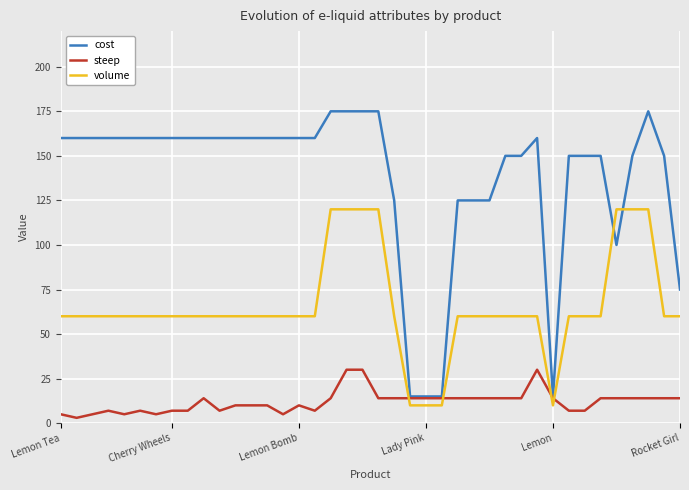

Rank the series by their maximum value, from highest to lowest.

cost, volume, steep